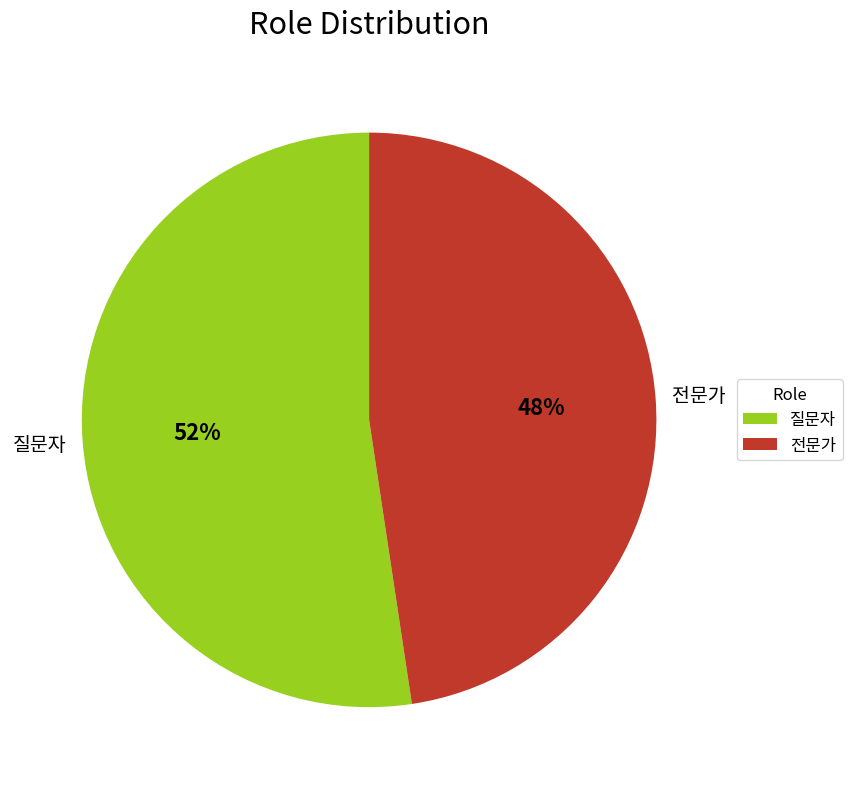

Which slice is the largest?

질문자